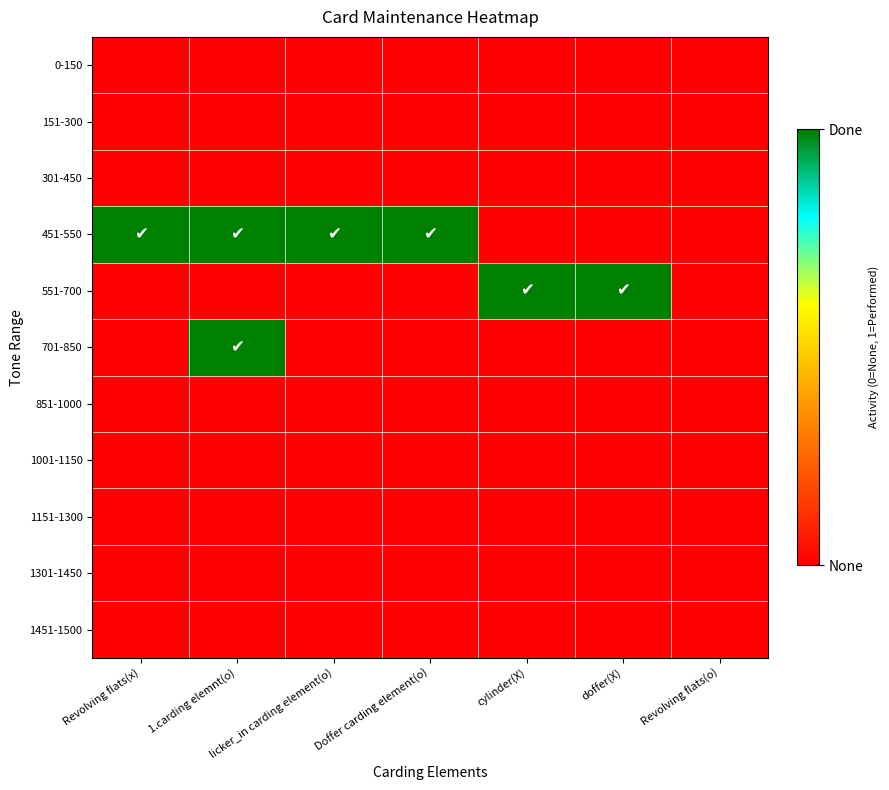

Reading right to left, transcribe all the data shown in this chart.

0-150: Revolving flats(o)=0	doffer(X)=0	cylinder(X)=0	Doffer carding element(o)=0	licker_in carding element(o)=0	1.carding elemnt(o)=0	Revolving flats(x)=0
151-300: Revolving flats(o)=0	doffer(X)=0	cylinder(X)=0	Doffer carding element(o)=0	licker_in carding element(o)=0	1.carding elemnt(o)=0	Revolving flats(x)=0
301-450: Revolving flats(o)=0	doffer(X)=0	cylinder(X)=0	Doffer carding element(o)=0	licker_in carding element(o)=0	1.carding elemnt(o)=0	Revolving flats(x)=0
451-550: Revolving flats(o)=0	doffer(X)=0	cylinder(X)=0	Doffer carding element(o)=1	licker_in carding element(o)=1	1.carding elemnt(o)=1	Revolving flats(x)=1
551-700: Revolving flats(o)=0	doffer(X)=1	cylinder(X)=1	Doffer carding element(o)=0	licker_in carding element(o)=0	1.carding elemnt(o)=0	Revolving flats(x)=0
701-850: Revolving flats(o)=0	doffer(X)=0	cylinder(X)=0	Doffer carding element(o)=0	licker_in carding element(o)=0	1.carding elemnt(o)=1	Revolving flats(x)=0
851-1000: Revolving flats(o)=0	doffer(X)=0	cylinder(X)=0	Doffer carding element(o)=0	licker_in carding element(o)=0	1.carding elemnt(o)=0	Revolving flats(x)=0
1001-1150: Revolving flats(o)=0	doffer(X)=0	cylinder(X)=0	Doffer carding element(o)=0	licker_in carding element(o)=0	1.carding elemnt(o)=0	Revolving flats(x)=0
1151-1300: Revolving flats(o)=0	doffer(X)=0	cylinder(X)=0	Doffer carding element(o)=0	licker_in carding element(o)=0	1.carding elemnt(o)=0	Revolving flats(x)=0
1301-1450: Revolving flats(o)=0	doffer(X)=0	cylinder(X)=0	Doffer carding element(o)=0	licker_in carding element(o)=0	1.carding elemnt(o)=0	Revolving flats(x)=0
1451-1500: Revolving flats(o)=0	doffer(X)=0	cylinder(X)=0	Doffer carding element(o)=0	licker_in carding element(o)=0	1.carding elemnt(o)=0	Revolving flats(x)=0